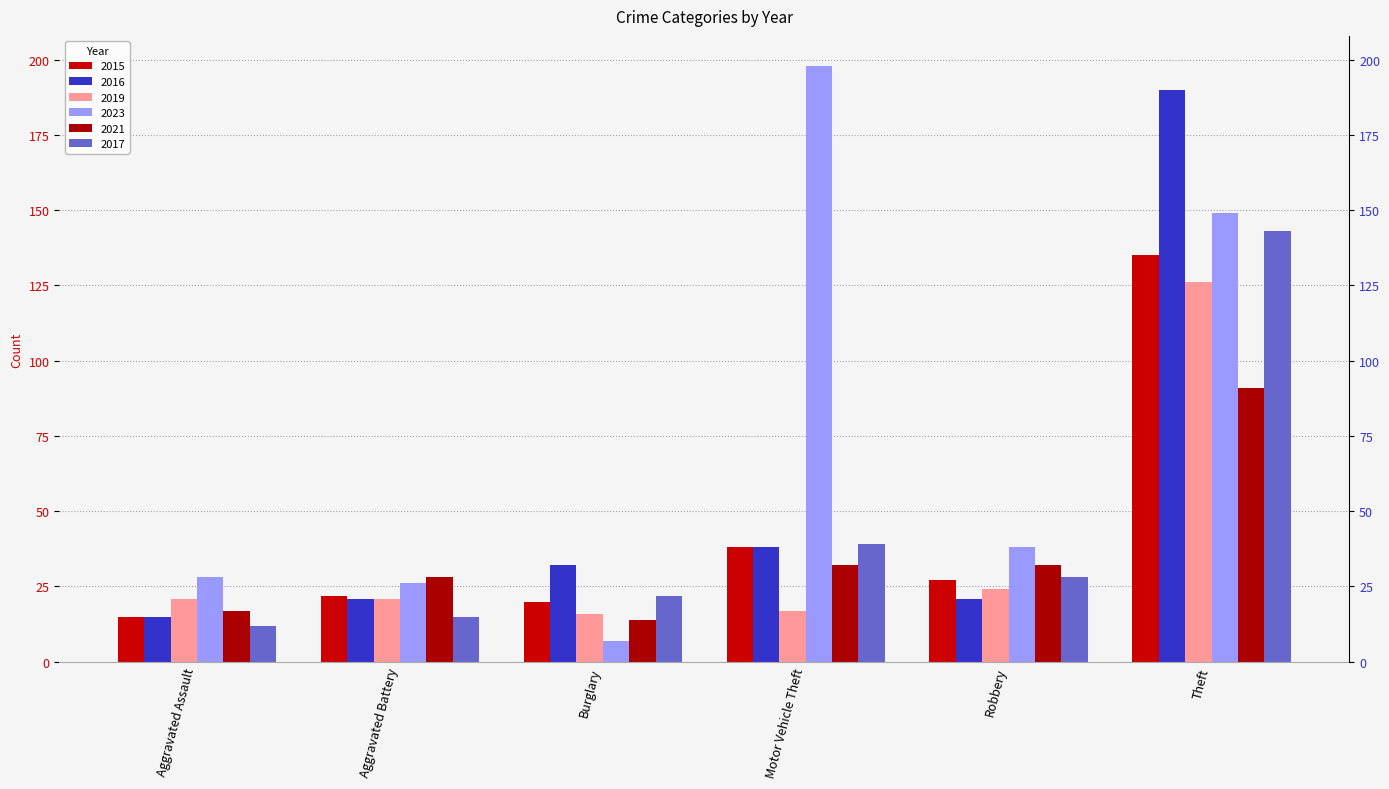

What is the maximum value shown in the chart?

198